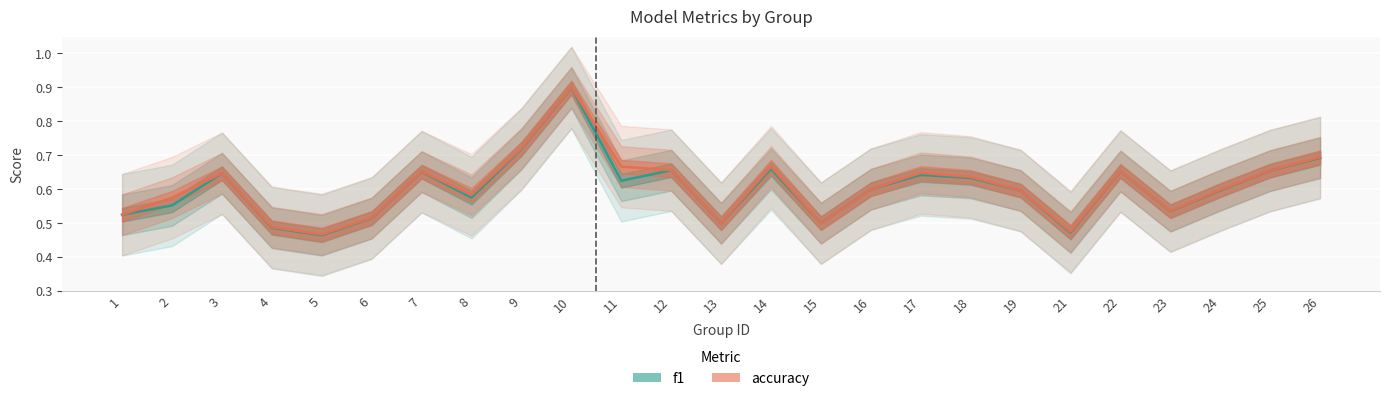

Does the chart display data point markers on the line(s)?

No